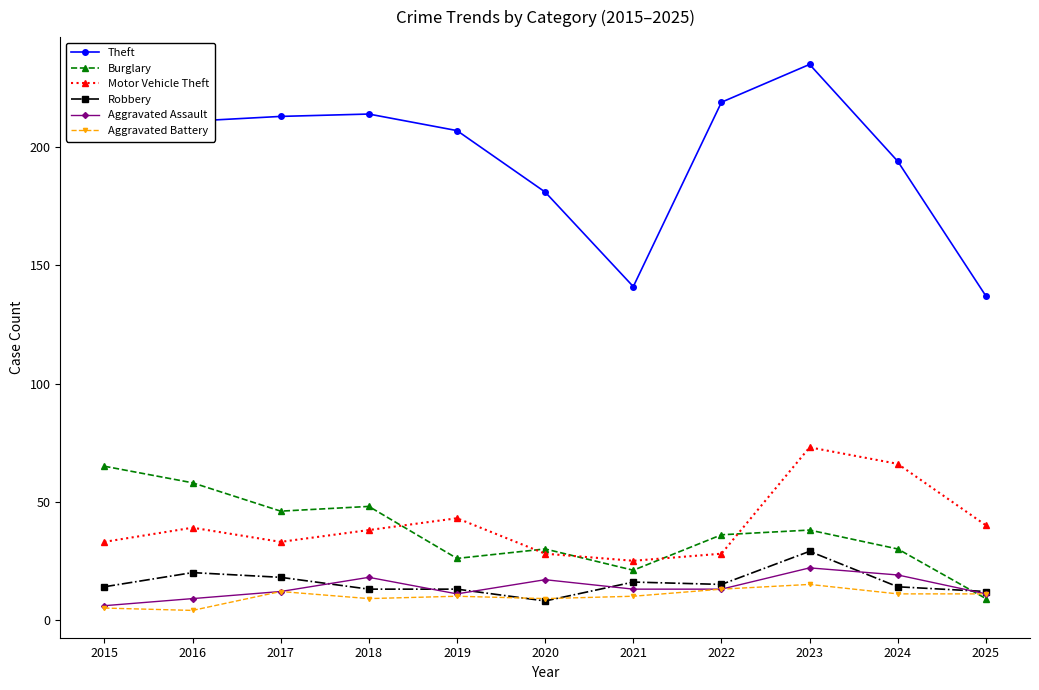

True or false: Motor Vehicle Theft and Theft intersect in this chart.

False